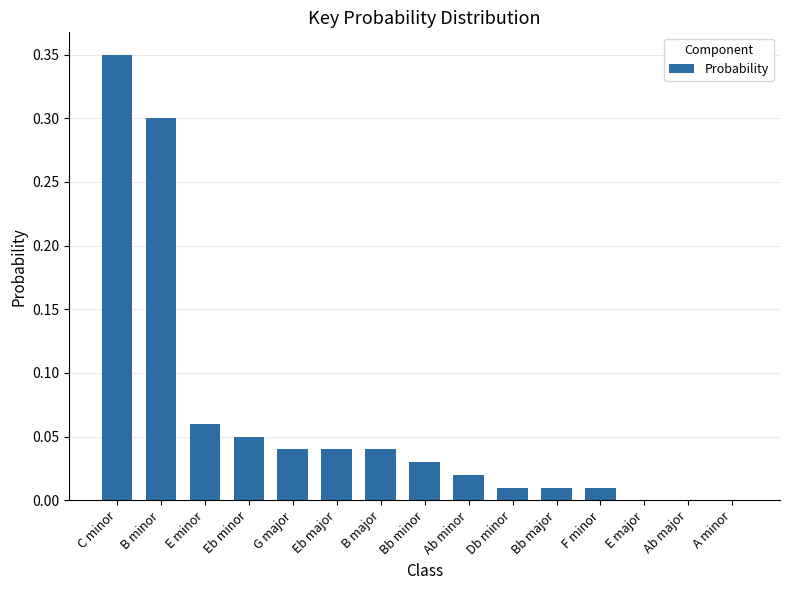

How many distinct data groups are displayed?

1